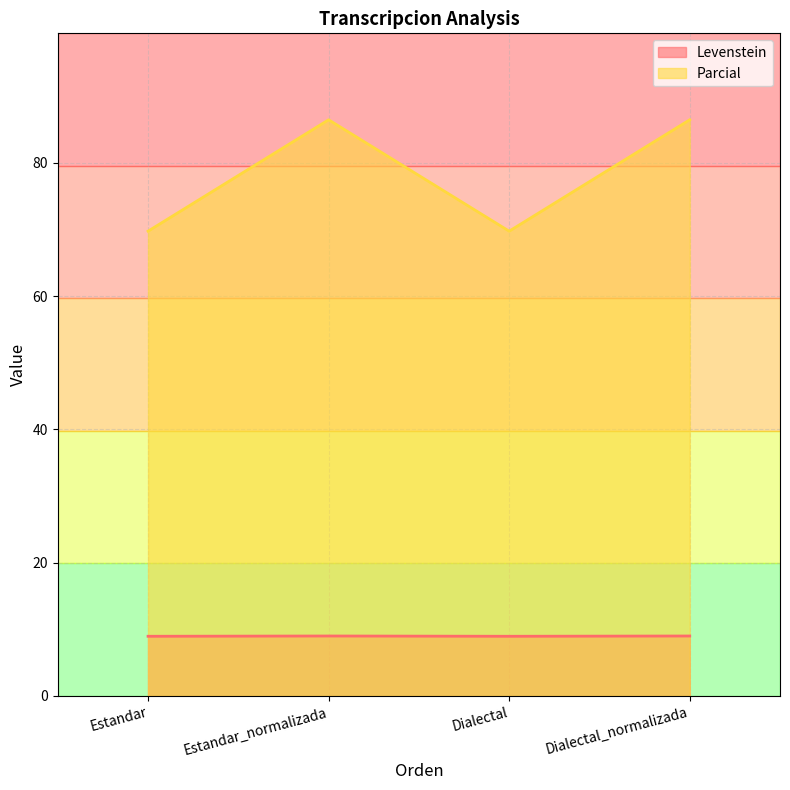

Where does the Levenstein series first go above 9?

Estandar_normalizada